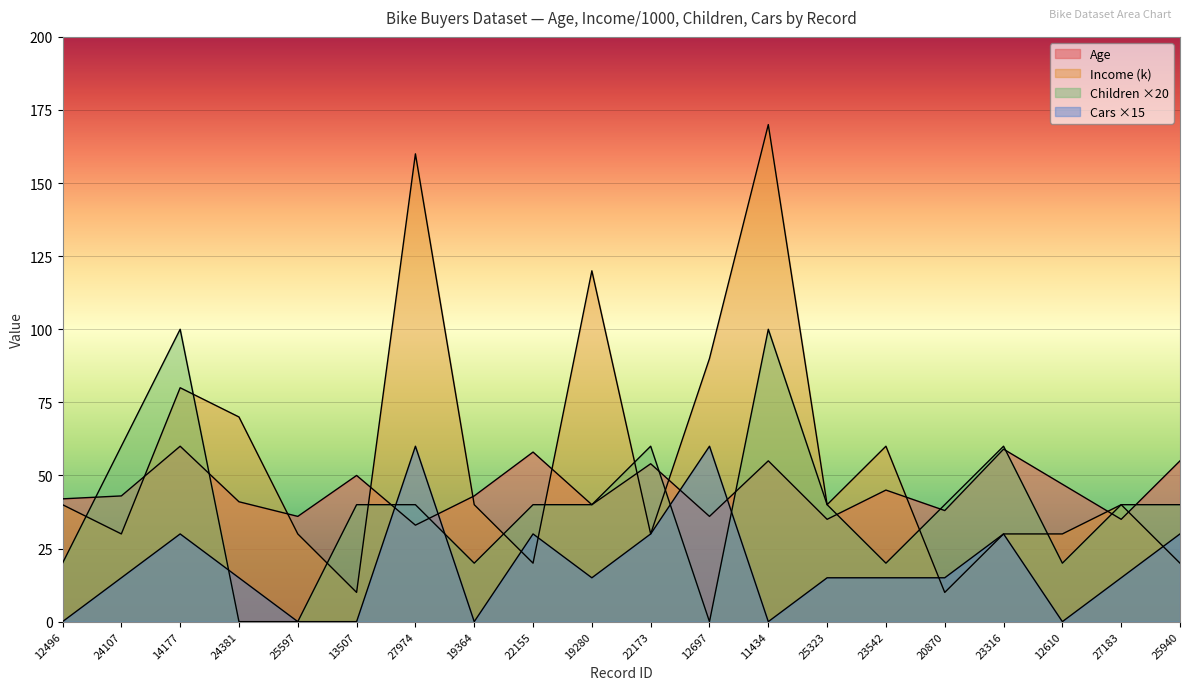

What is the label of the 11th point from the left?

22173